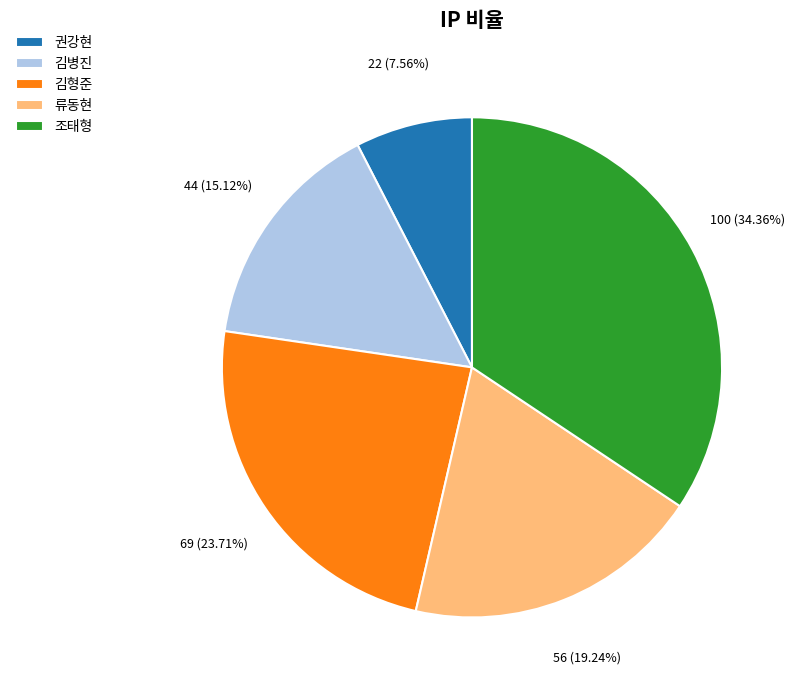

What is the largest slice in the pie chart?

조태형